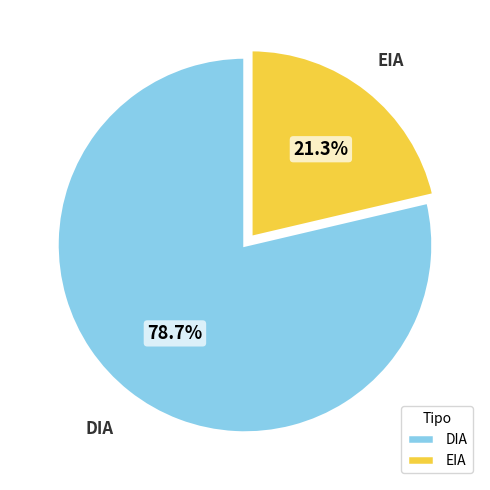

What percentage is the EIA slice, to the nearest percent?

21%